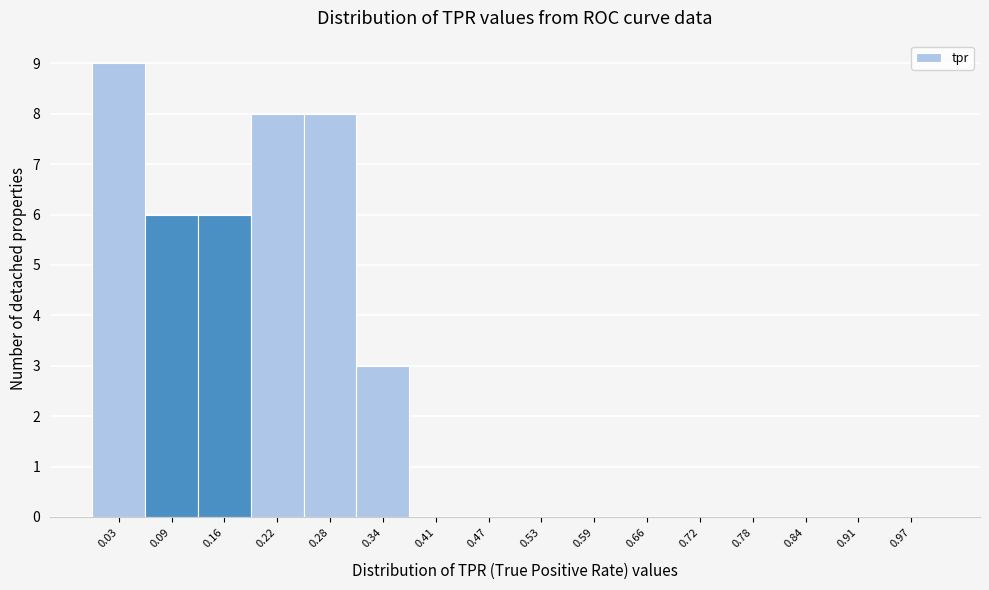

Reading left to right, transcribe this chart: for each bar, give the range it covers on the x-axis and its height. Neither the bar edges nor the heights are printed on the chart, so give them approximately, as read against the axes.

0.00 to 0.06: 9
0.06 to 0.13: 6
0.13 to 0.19: 6
0.19 to 0.25: 8
0.25 to 0.31: 8
0.31 to 0.38: 3
0.38 to 0.44: 0
0.44 to 0.50: 0
0.50 to 0.56: 0
0.56 to 0.63: 0
0.63 to 0.69: 0
0.69 to 0.75: 0
0.75 to 0.81: 0
0.81 to 0.88: 0
0.88 to 0.94: 0
0.94 to 1.00: 0